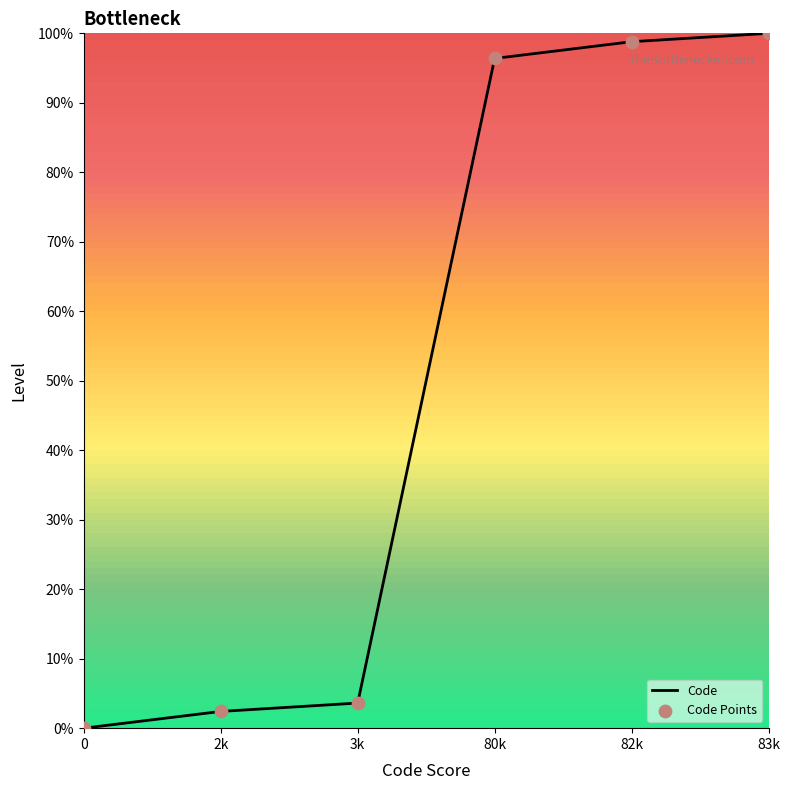

What is the ratio of the value at 83k to the value at 82k?

1.0